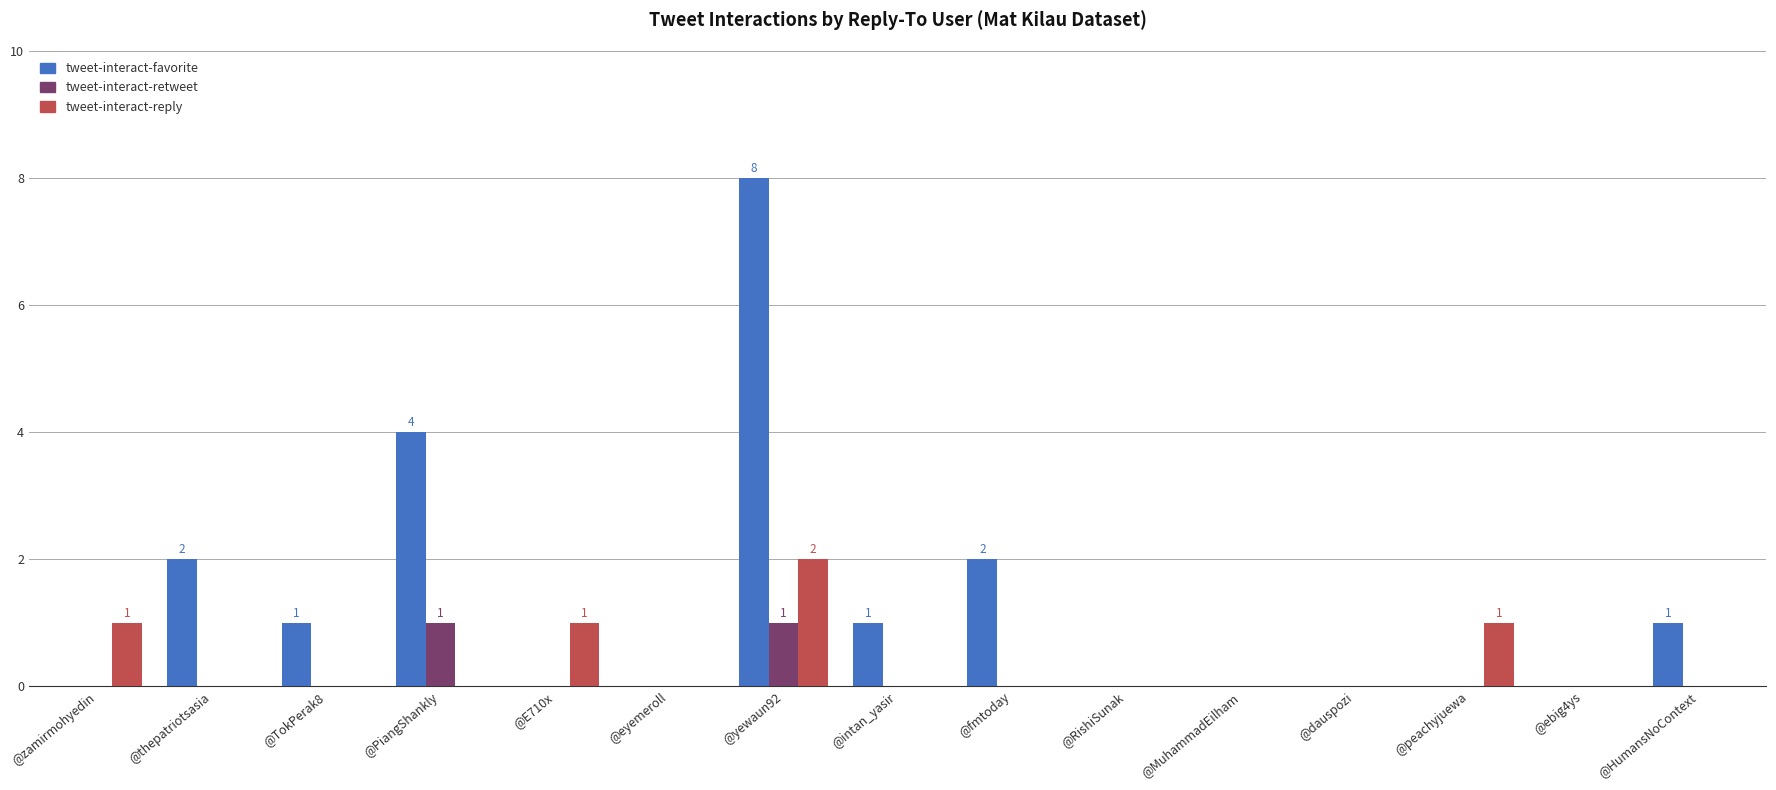

Which category has the highest value across all series?

@yewaun92